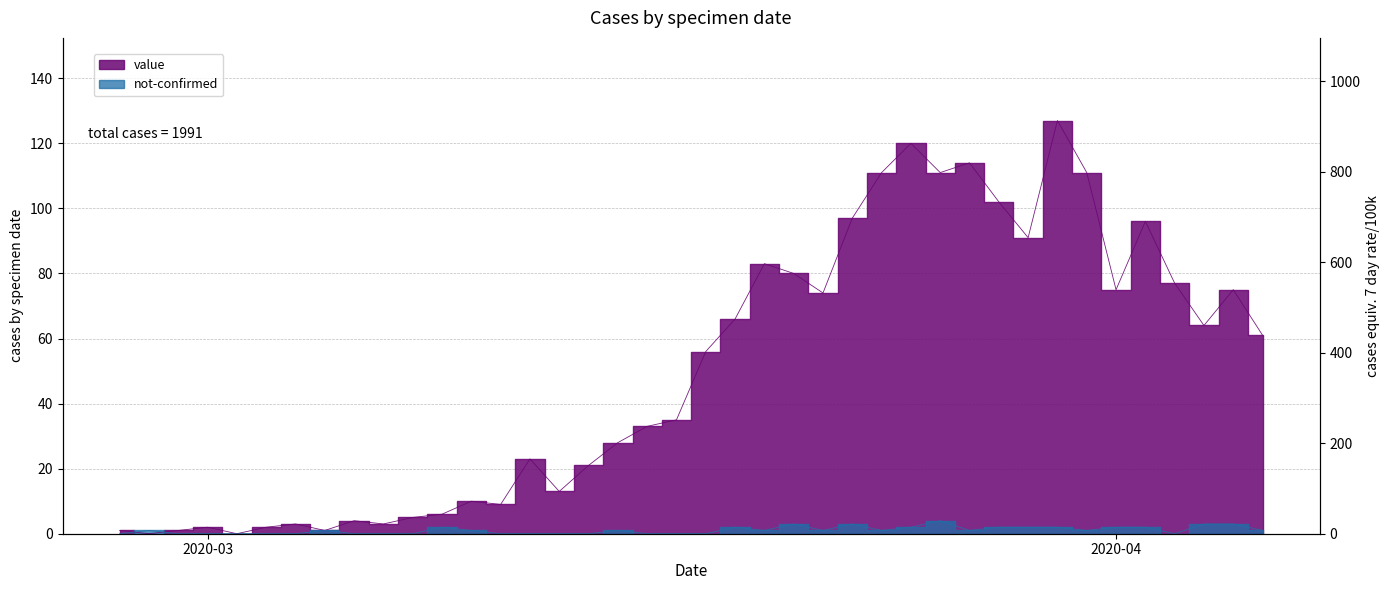

What are all the series names shown in the legend?

value, not-confirmed